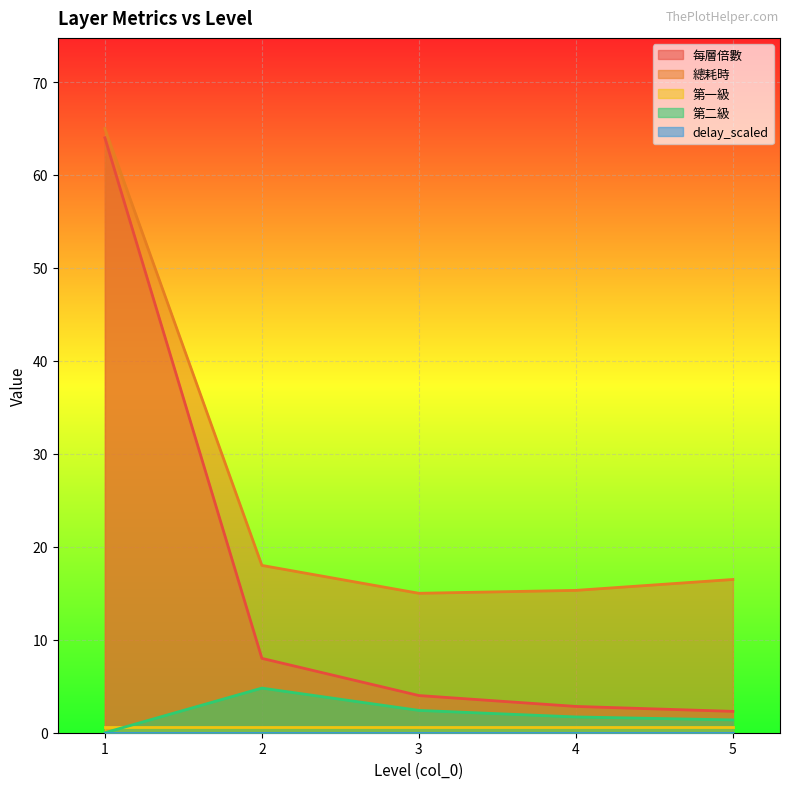

Is the value of 每層倍數 at 1 greater than the value of 總耗時 at 5?

Yes